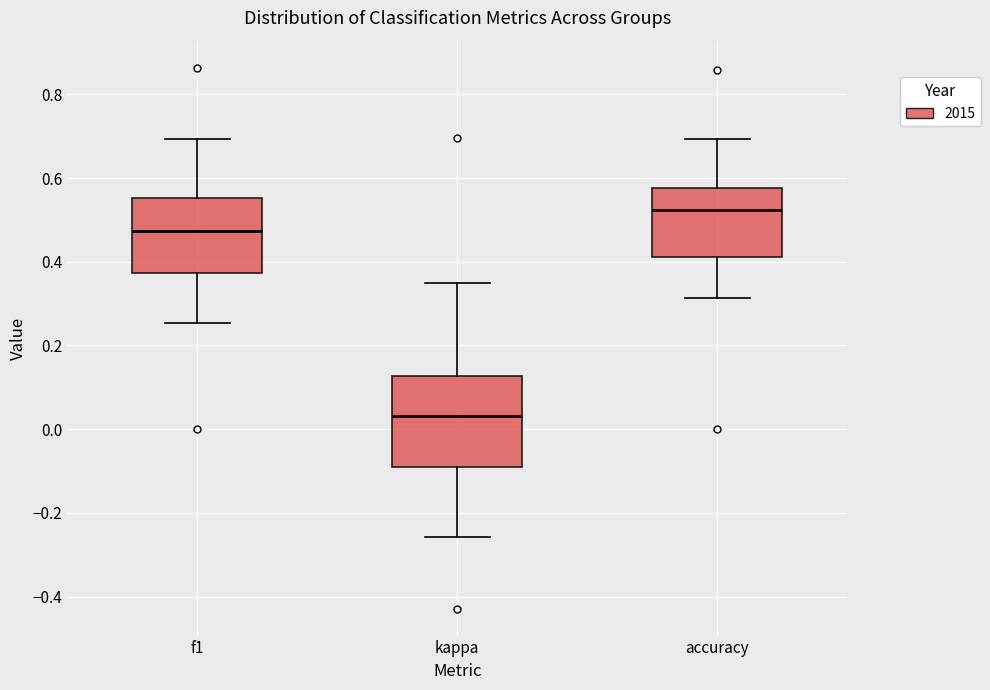

Where is the upper edge of the box for kappa on the y-axis? The values are not printed on the chart, so give them approximately, as read against the axis.

0.12